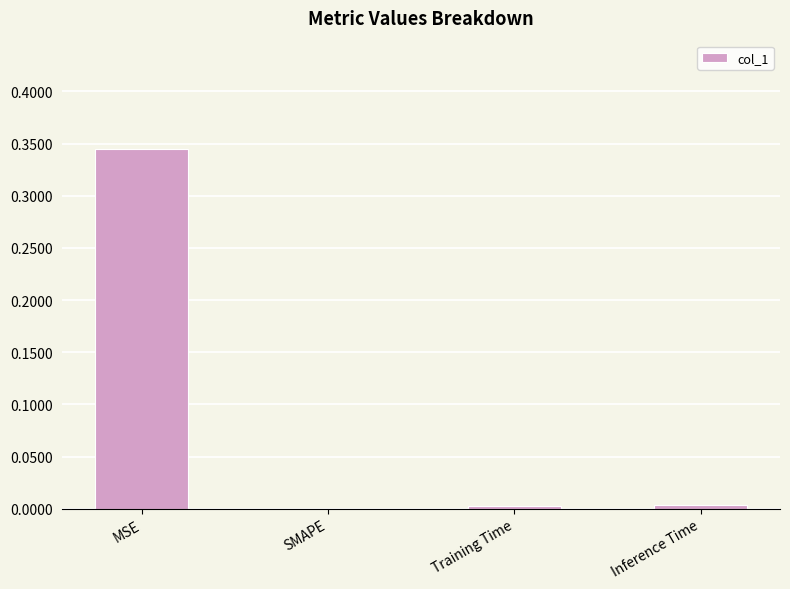

Are the bars grouped side by side (vs. stacked)?

No